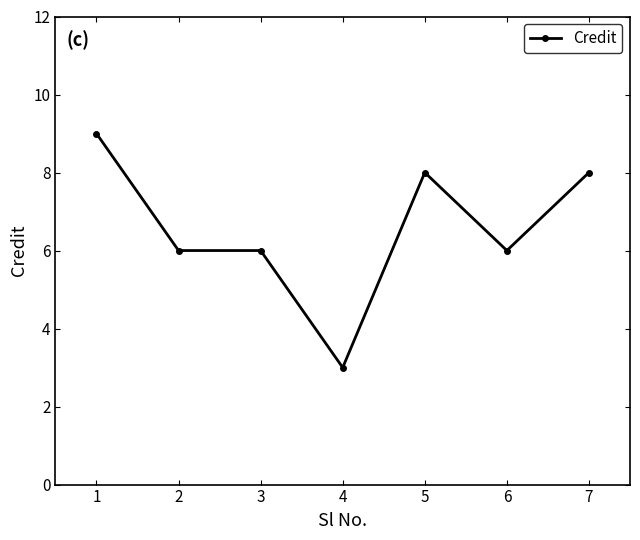

Read the value at 4.

3